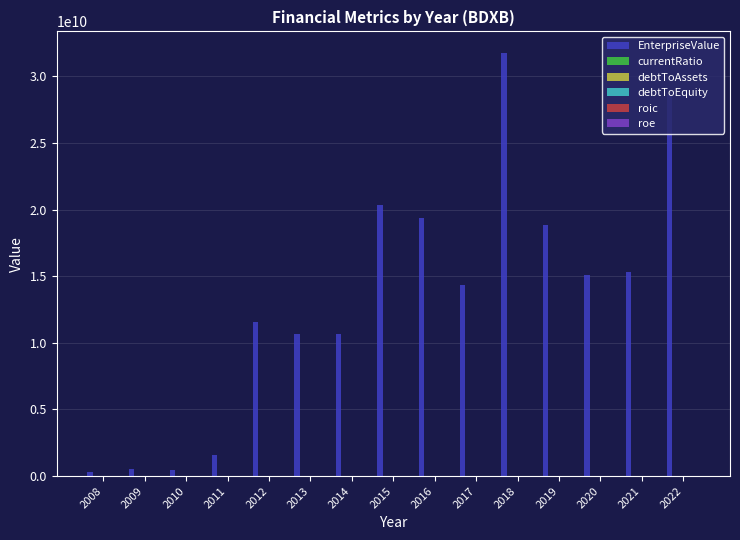

Which series has the largest total across all categories?

EnterpriseValue